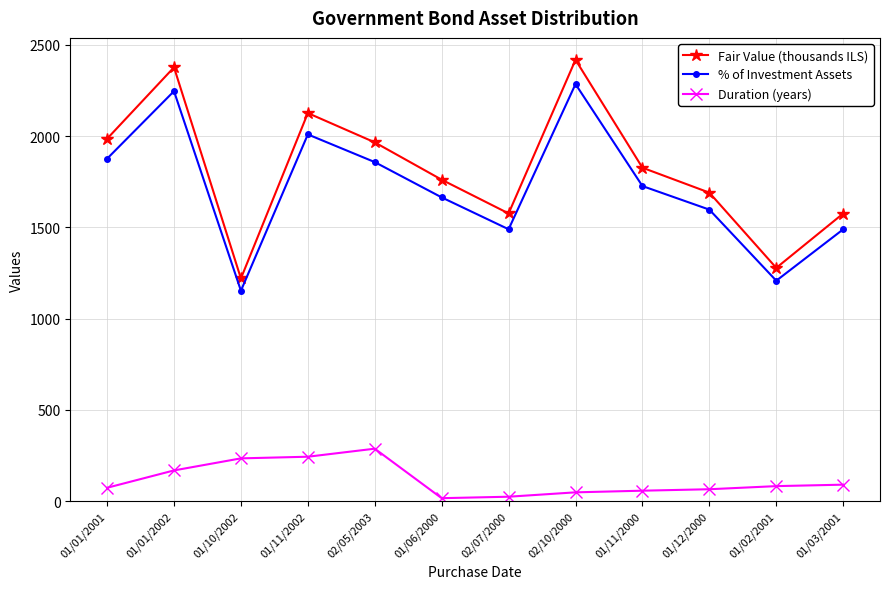

What is the total value across all series at 01/01/2001?

3934.6